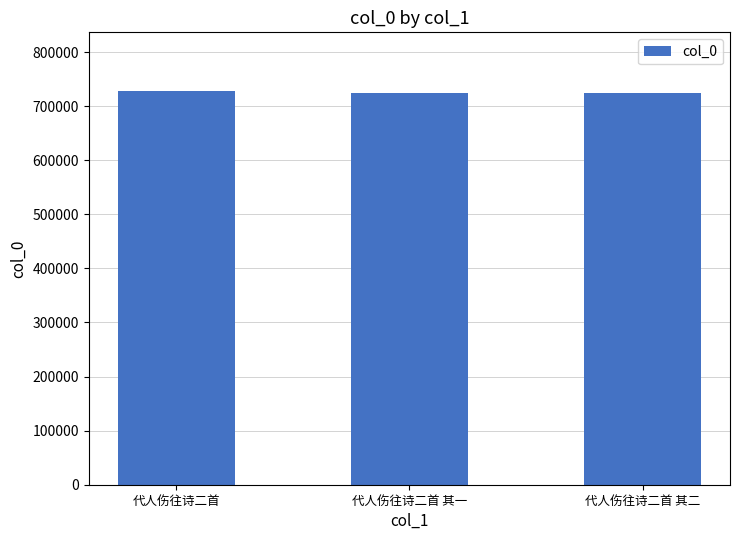

Are the bars horizontal?

No